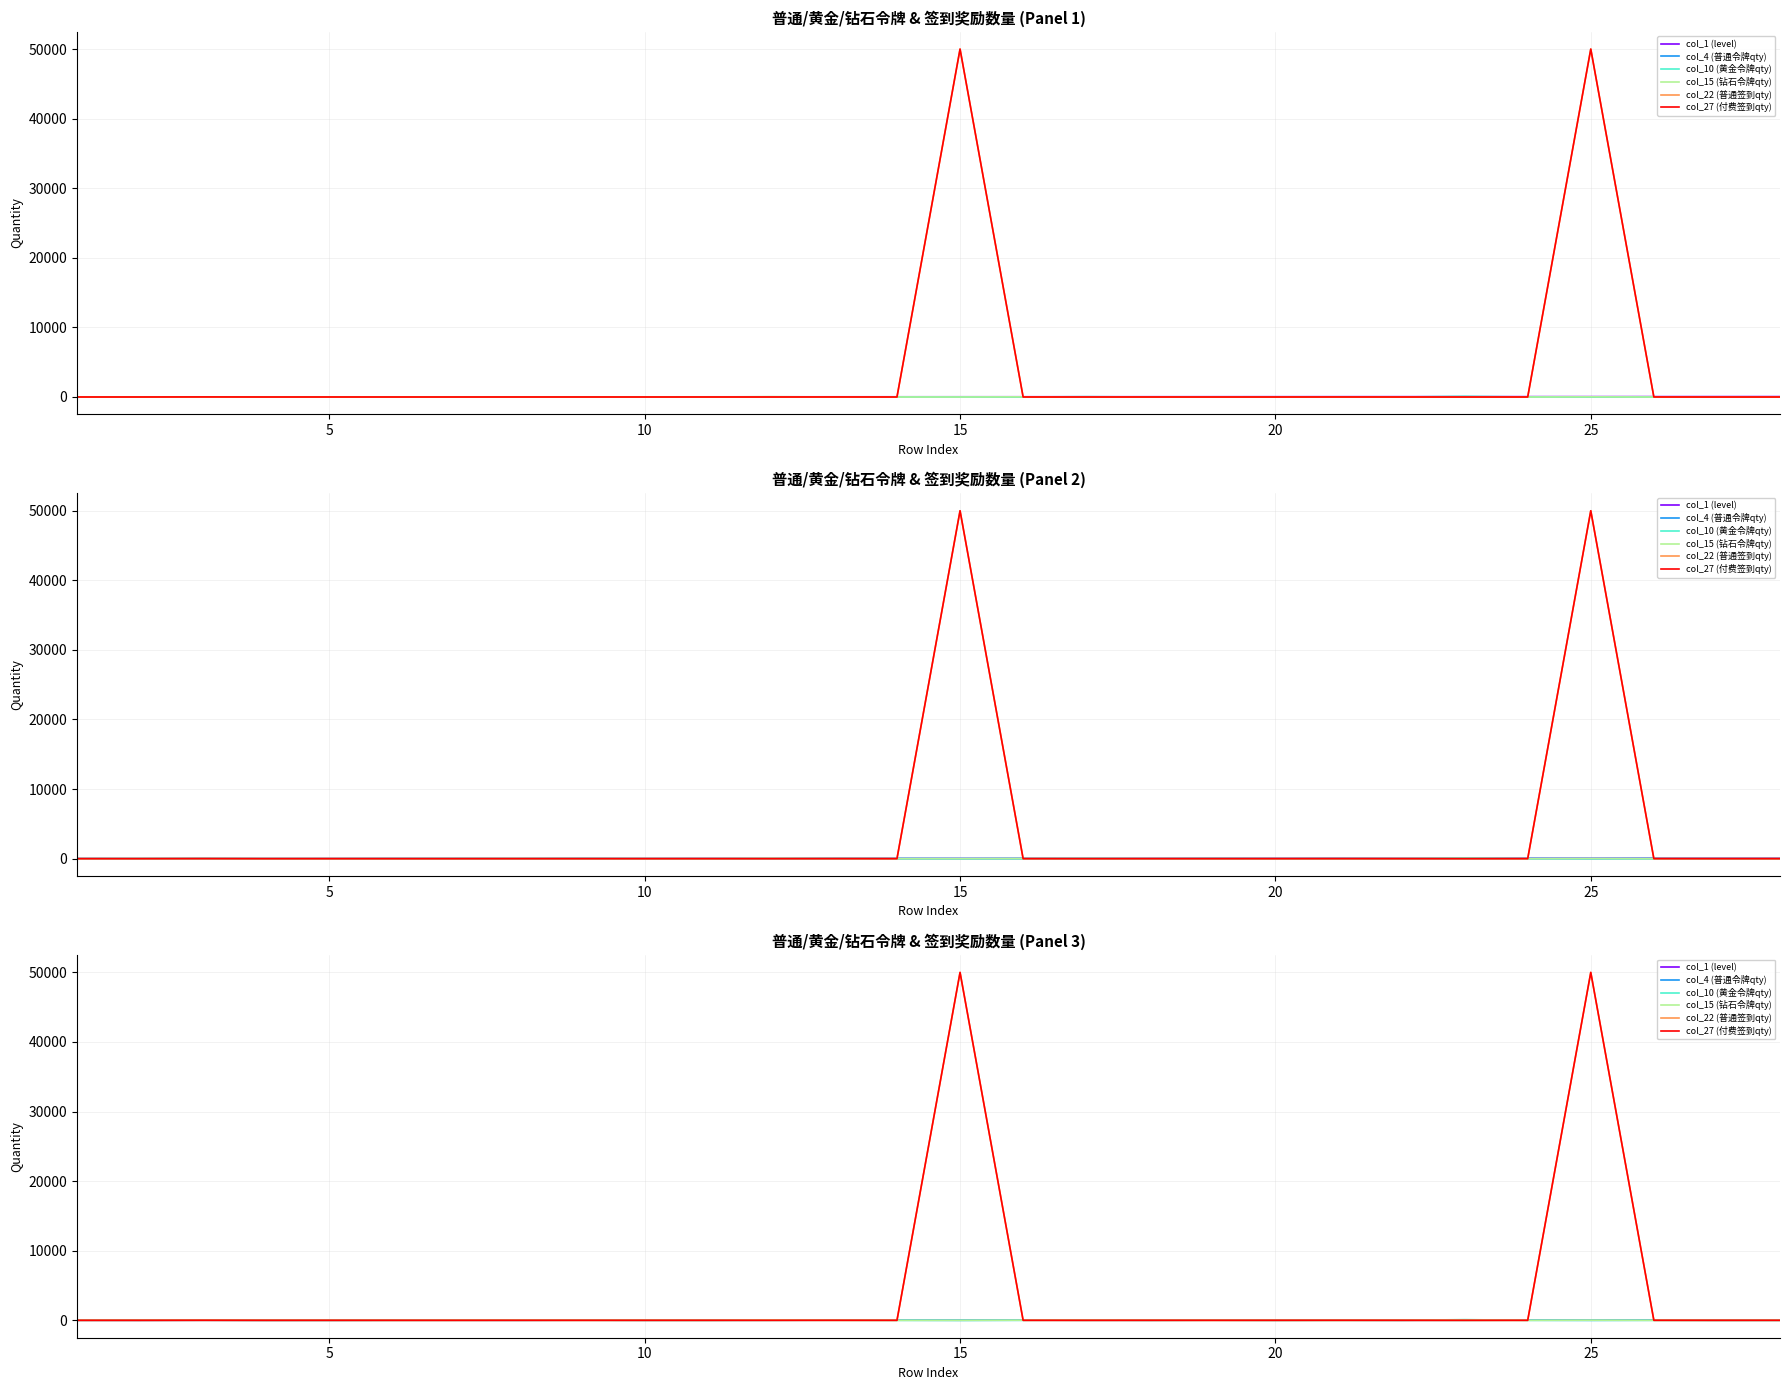

What is the sum of the col_15 (钻石令牌qty) values at 15 and 25?

2